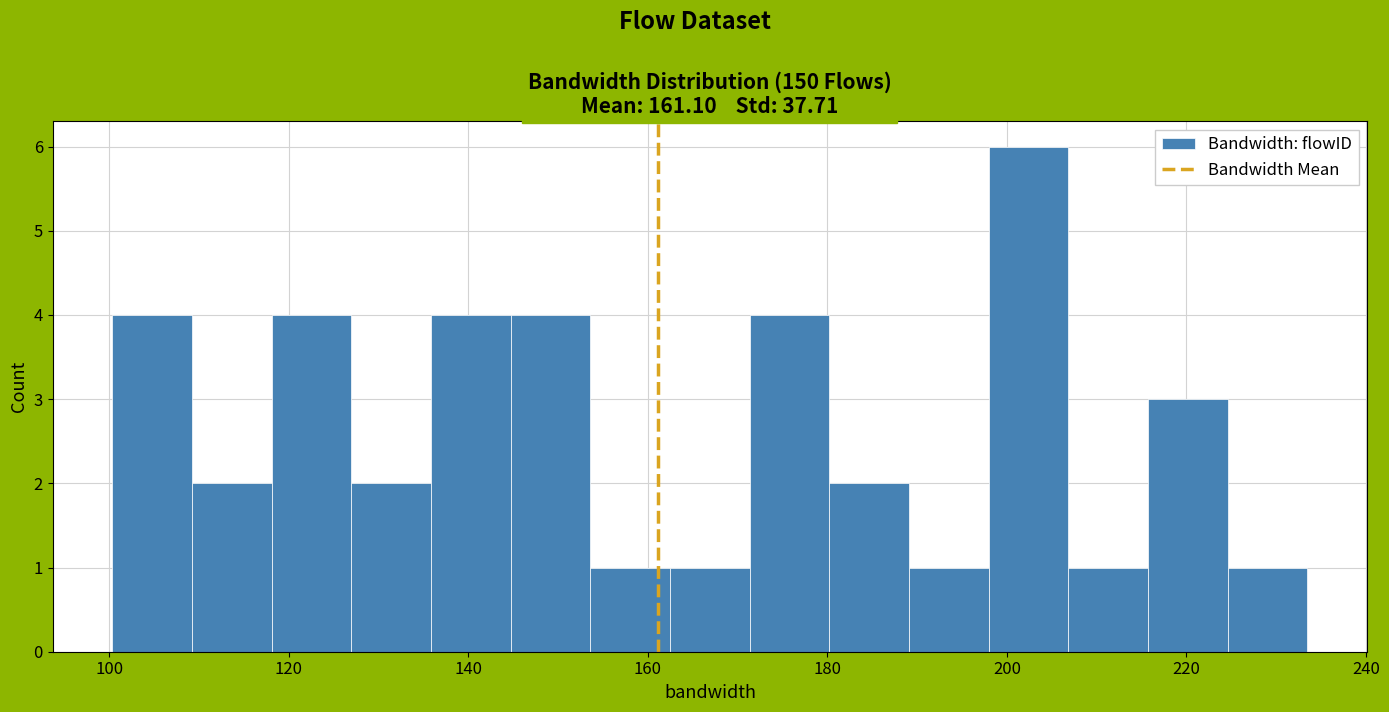

Which range on the x-axis has the tallest bar?

198 to 206